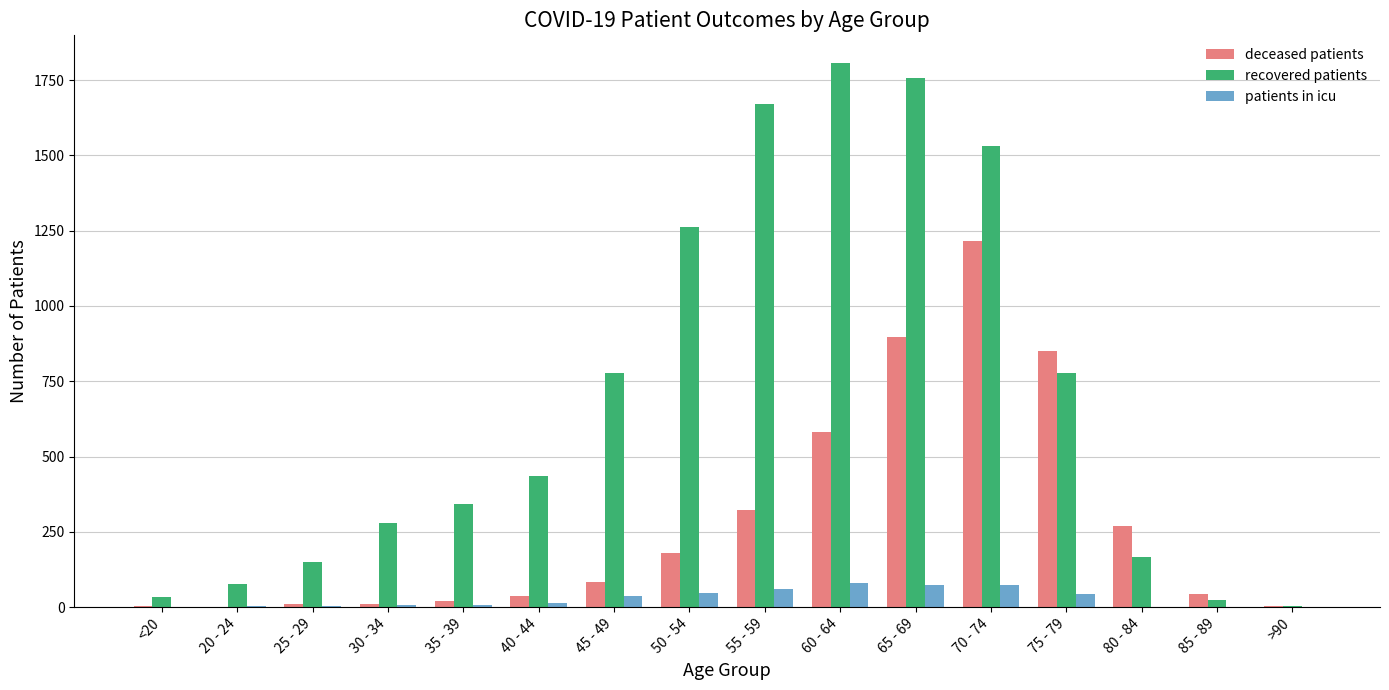

Which series has the largest total across all categories?

recovered patients